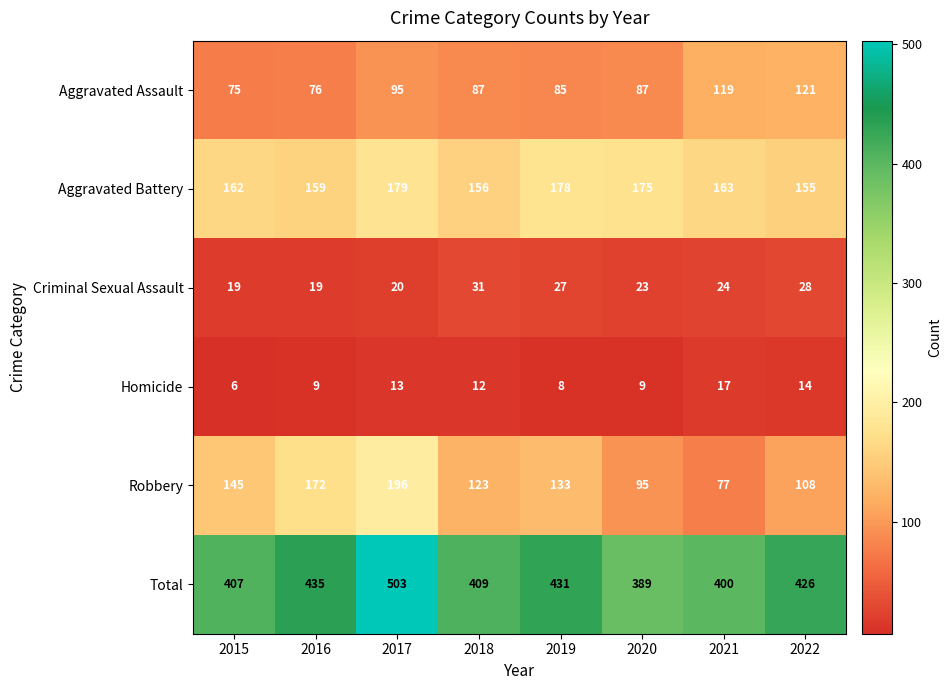

What is the minimum value shown in the chart?

6